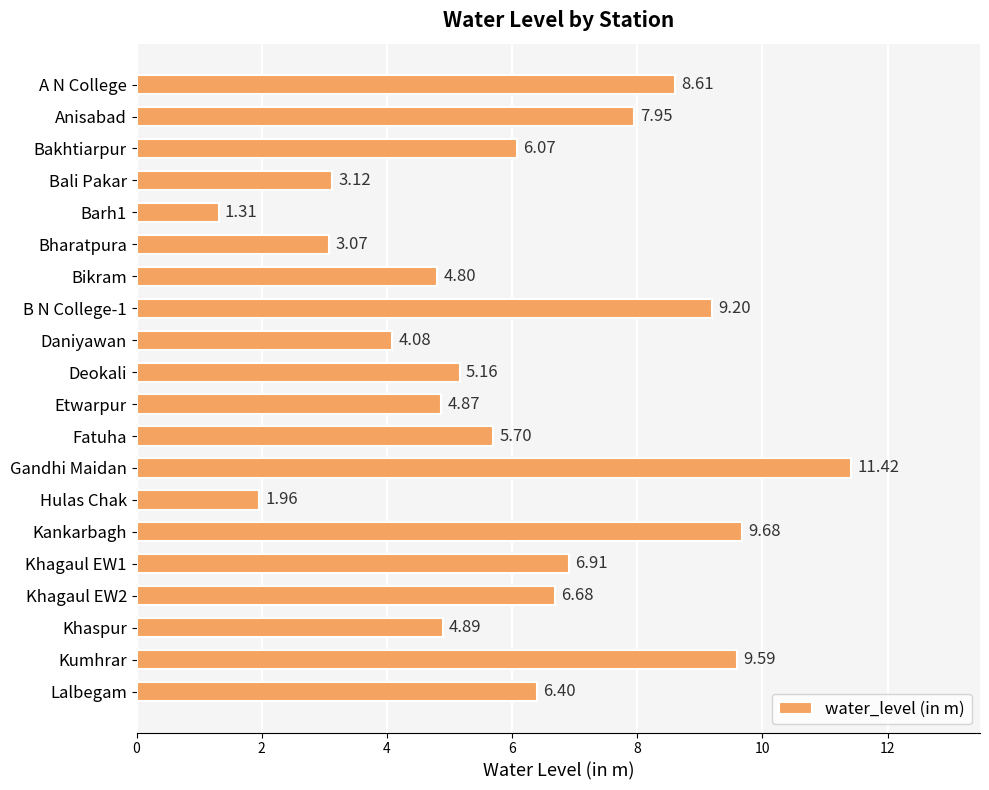

What is the difference between the second highest and minimum values?

8.4